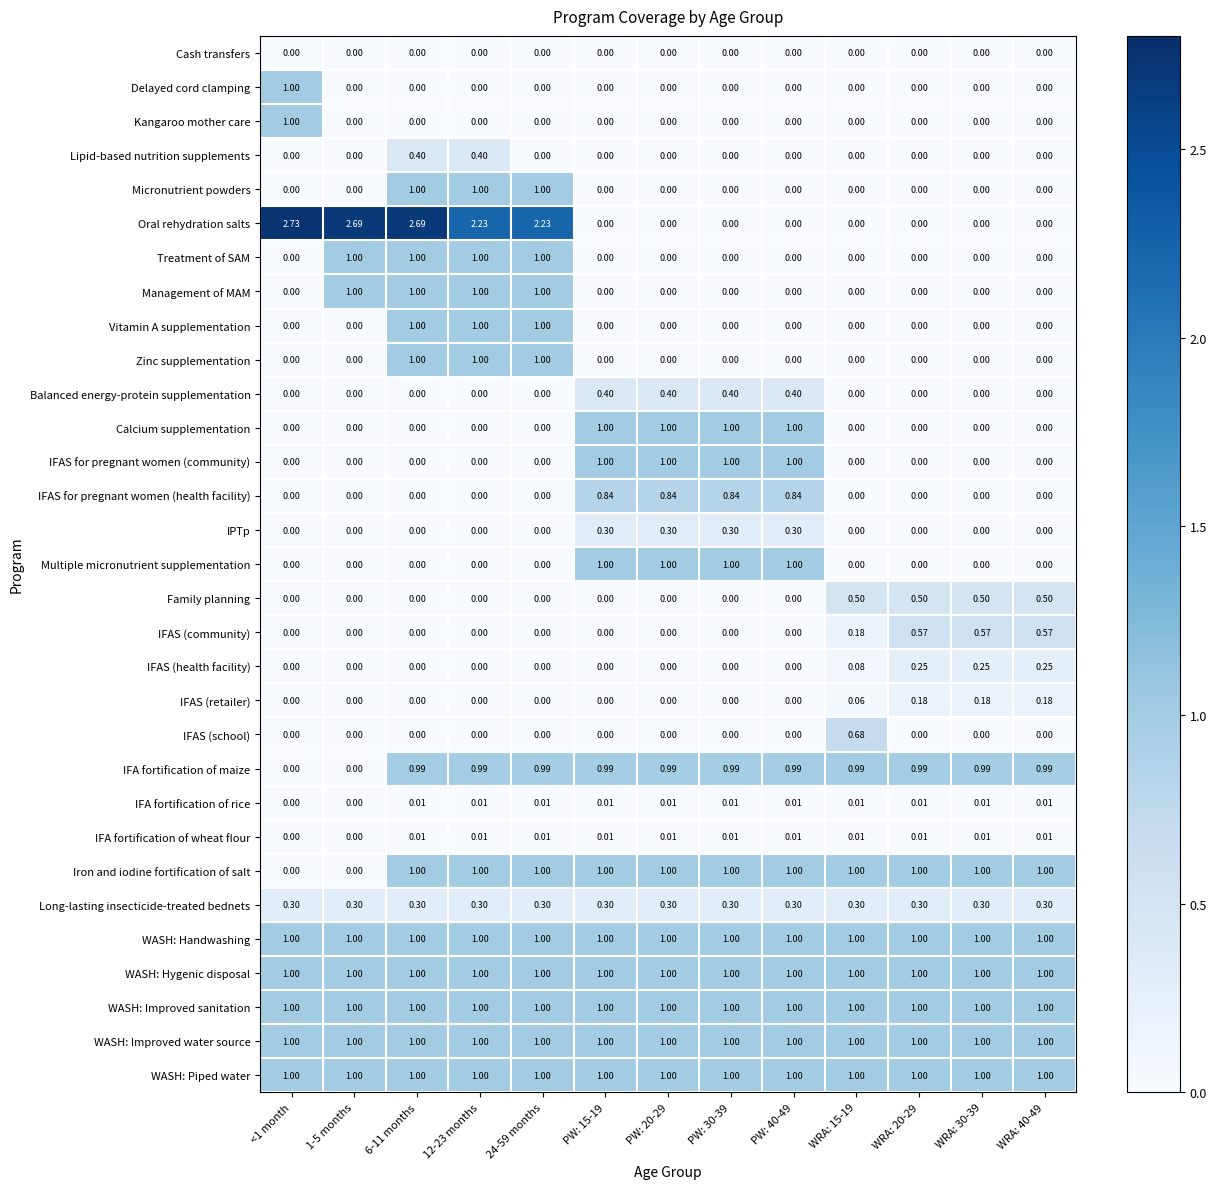

Which series has the widest spread of values?

Oral rehydration salts